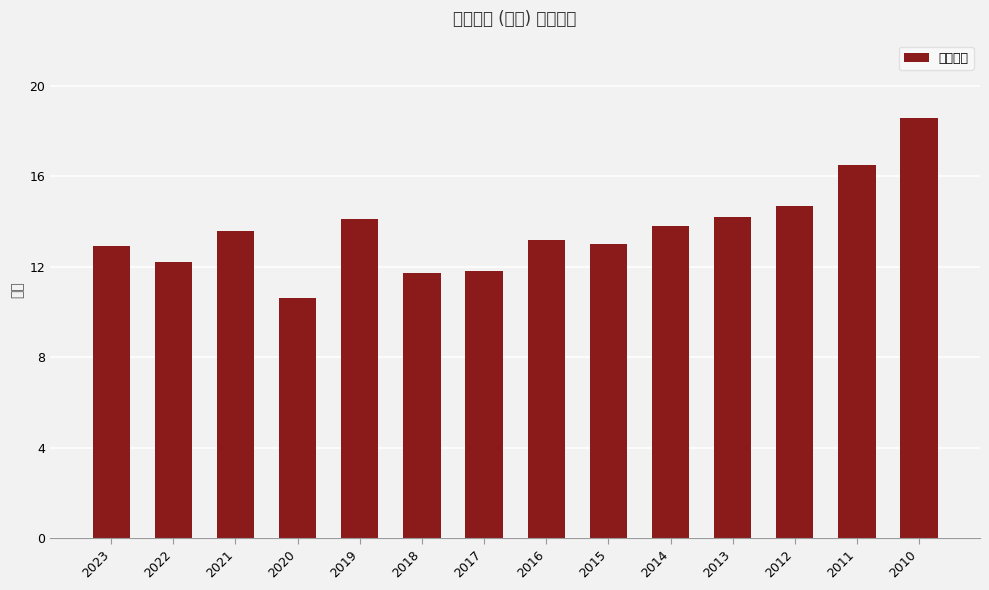

Where is the data nearest to the value 14?

2019